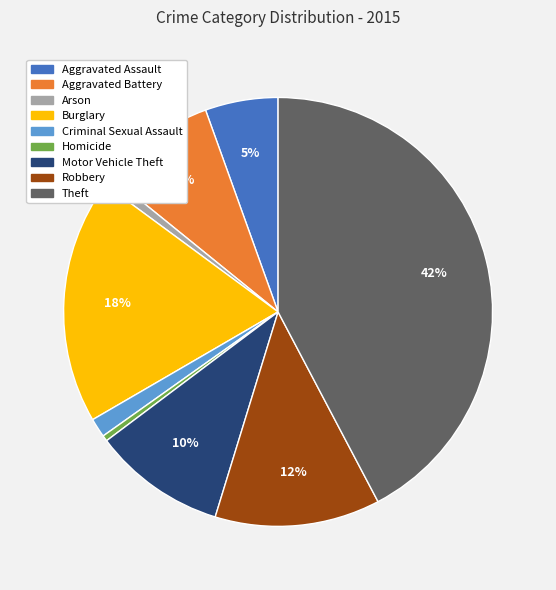

The Motor Vehicle Theft slice represents 10% of the pie. True or false?

True